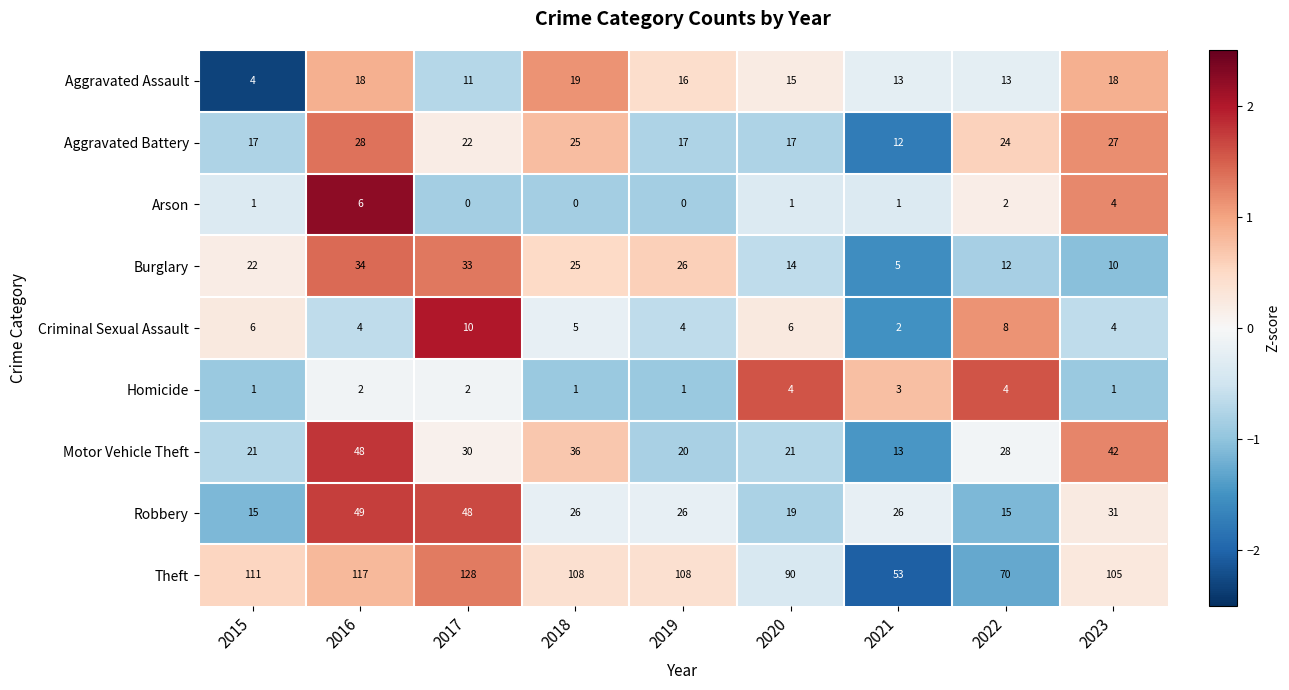

What is the spread (max minus min) of values at 2019?

108